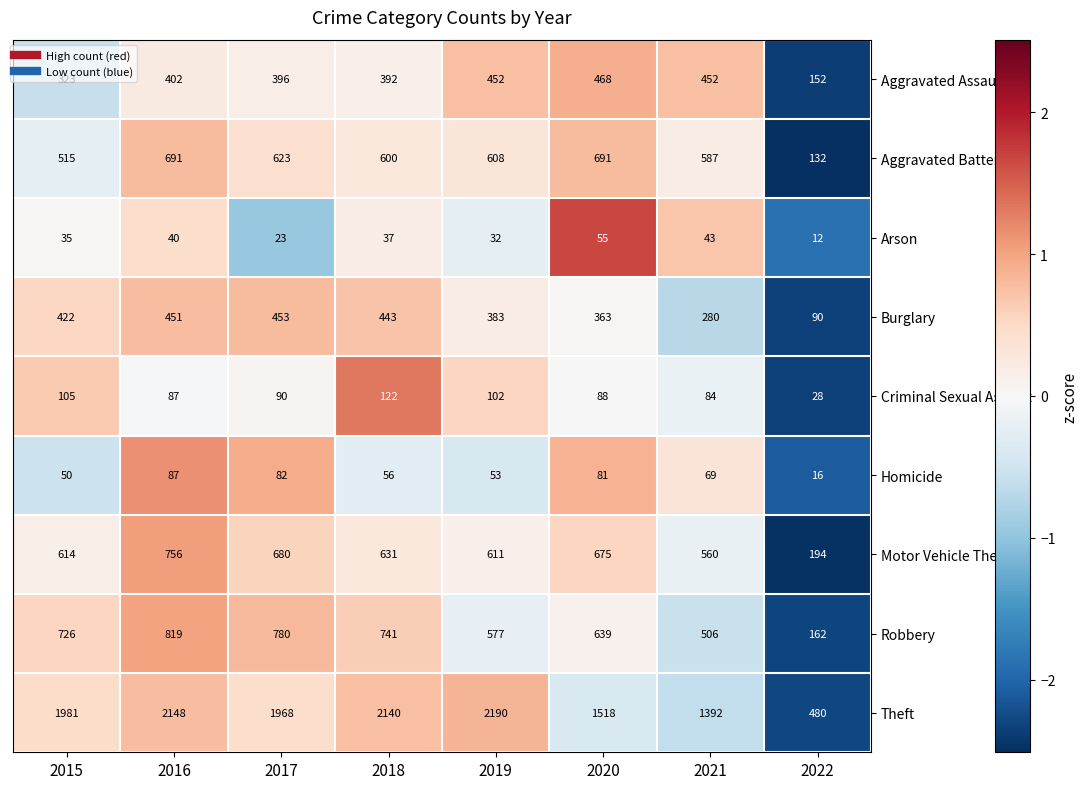

How many categories are shown in the chart?

8